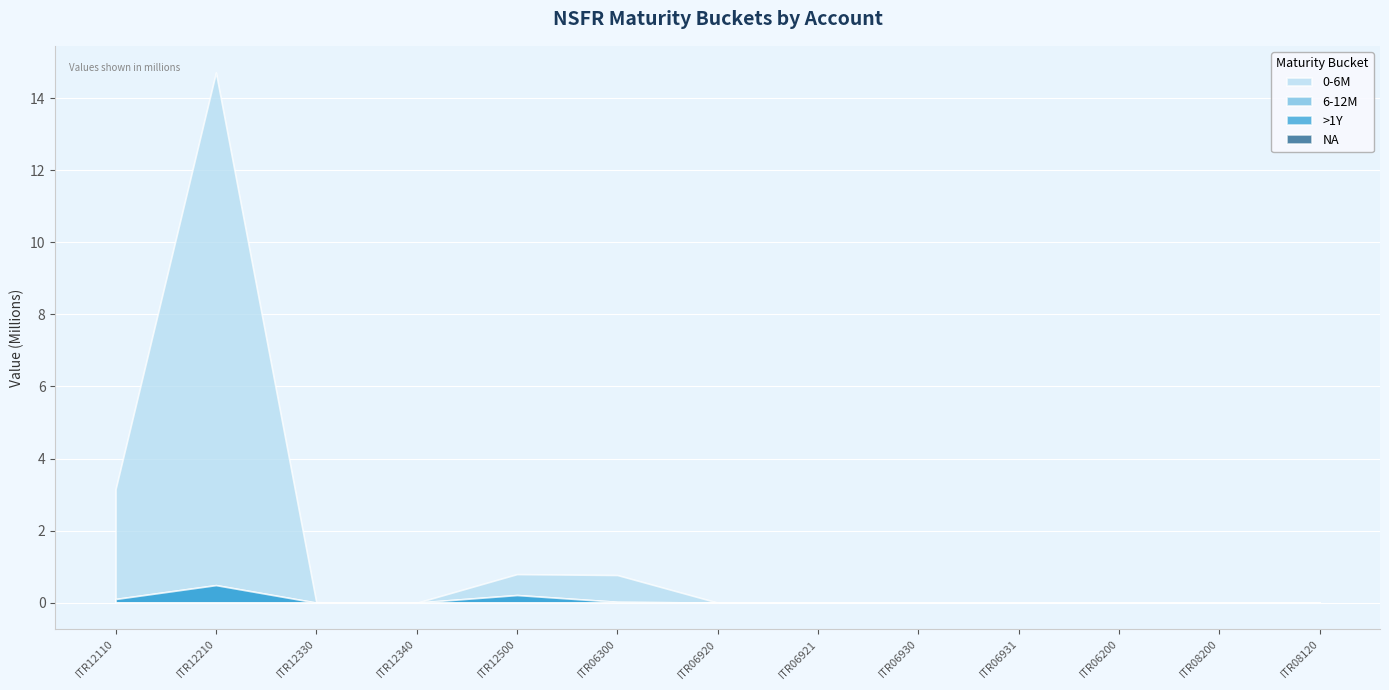

True or false: NA and 6-12M intersect in this chart.

False